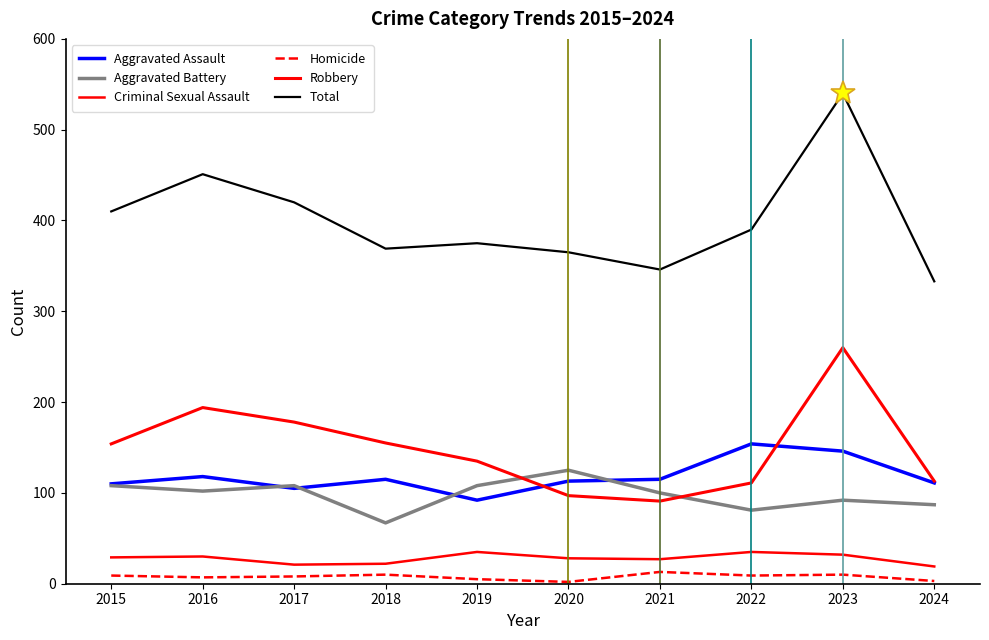

At which label does Aggravated Battery reach its peak?

2020